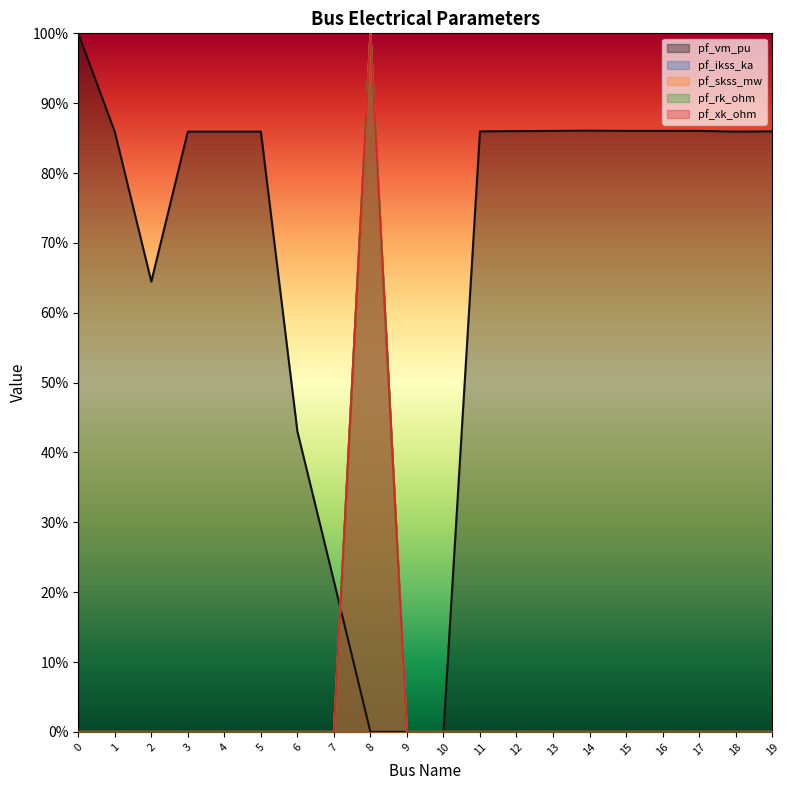

The pf_rk_ohm series shows 0.0 at 0. True or false?

True